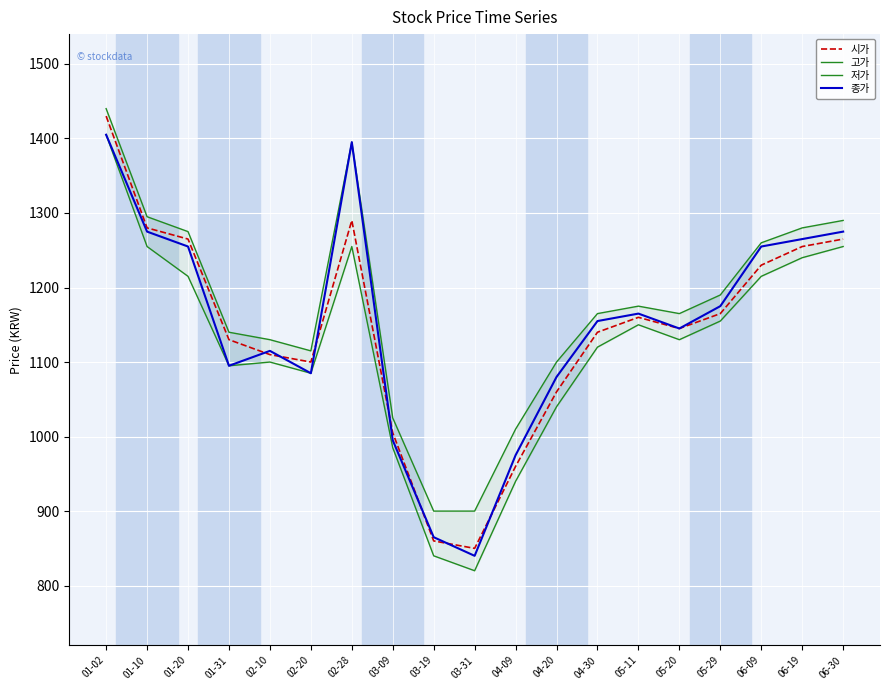

What is the minimum value for 종가?

840